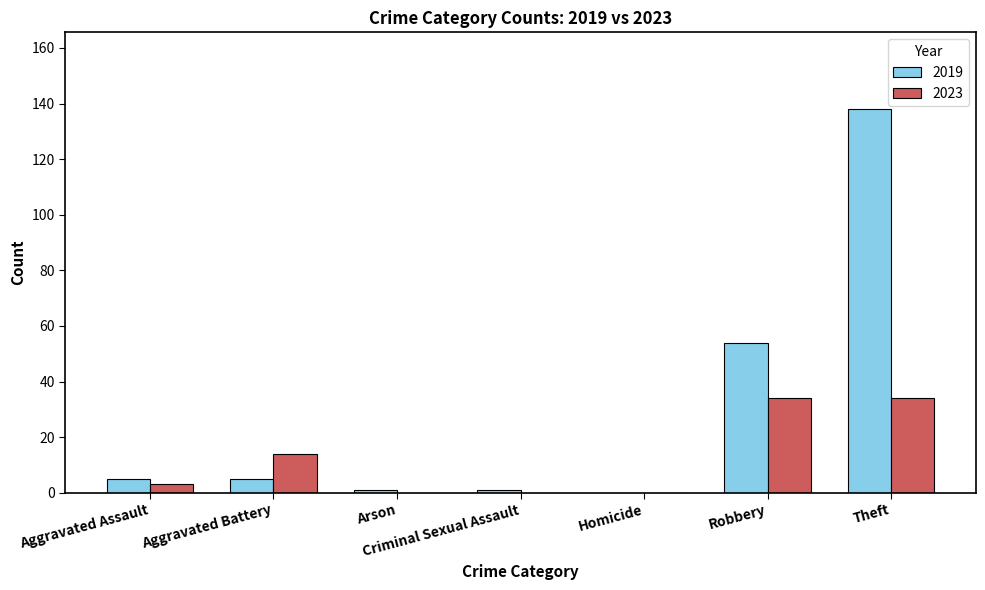

Which series has the largest total across all categories?

2019